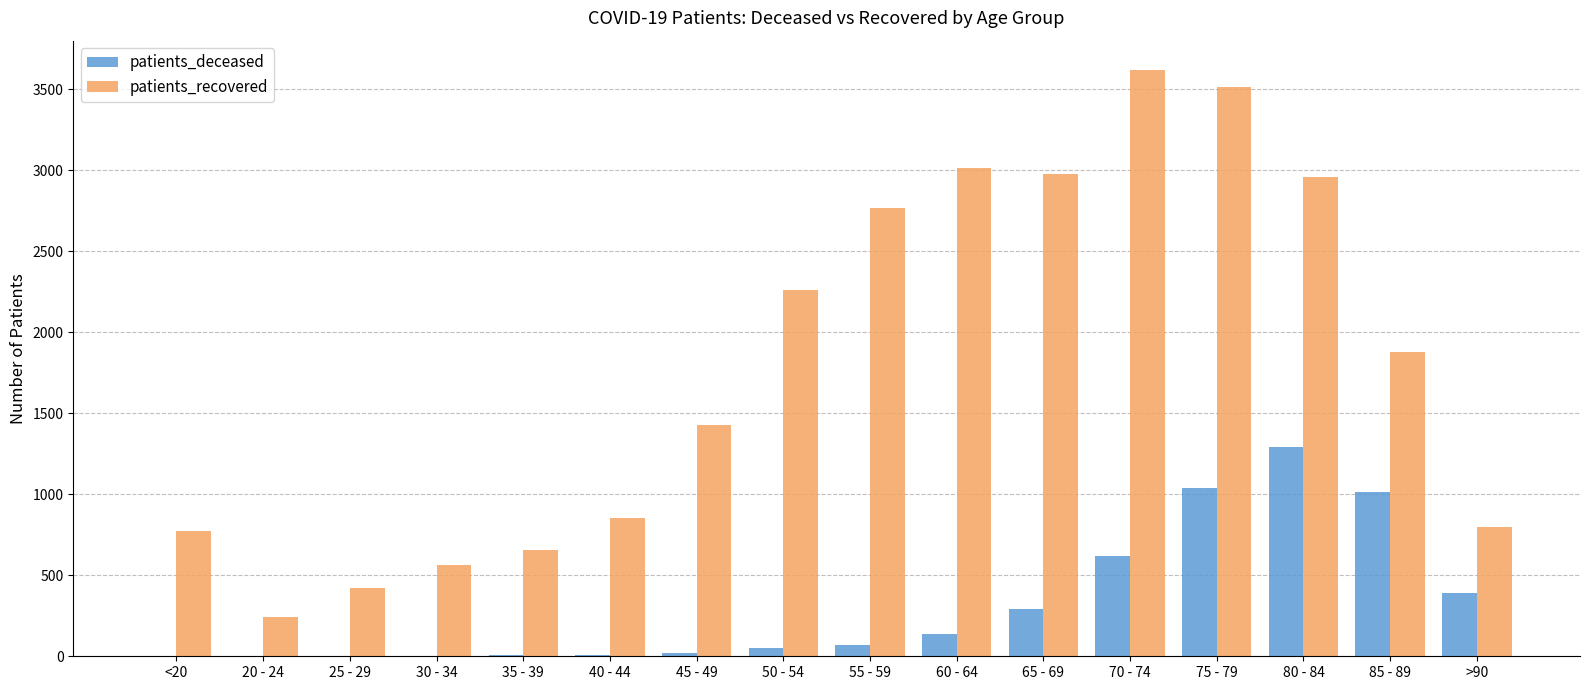

What are all the series names shown in the legend?

patients_deceased, patients_recovered